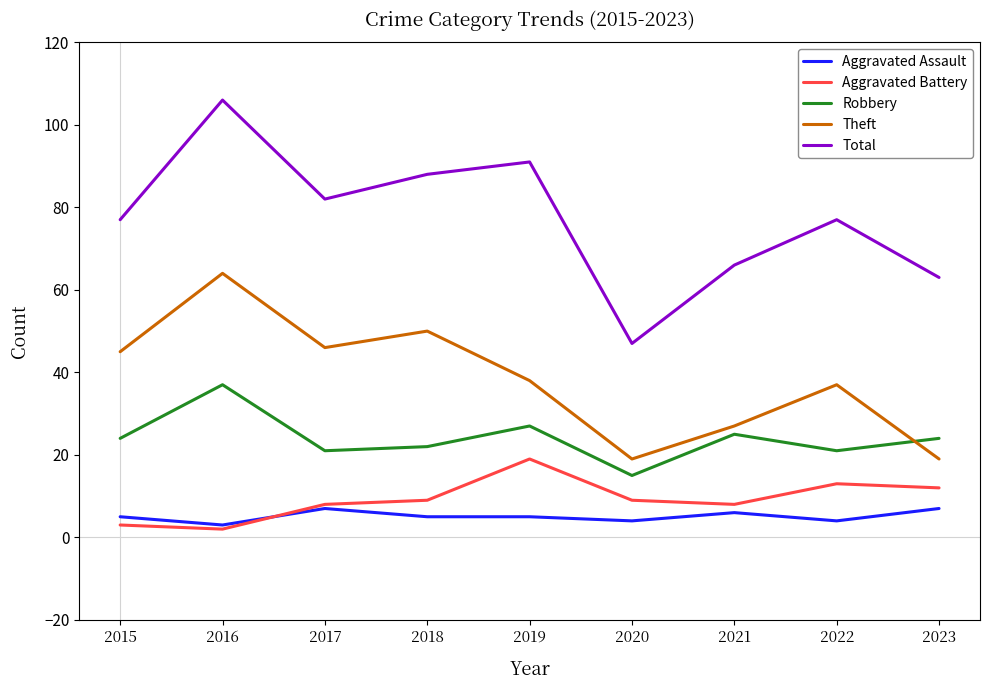

What is the maximum value shown in the chart?

106